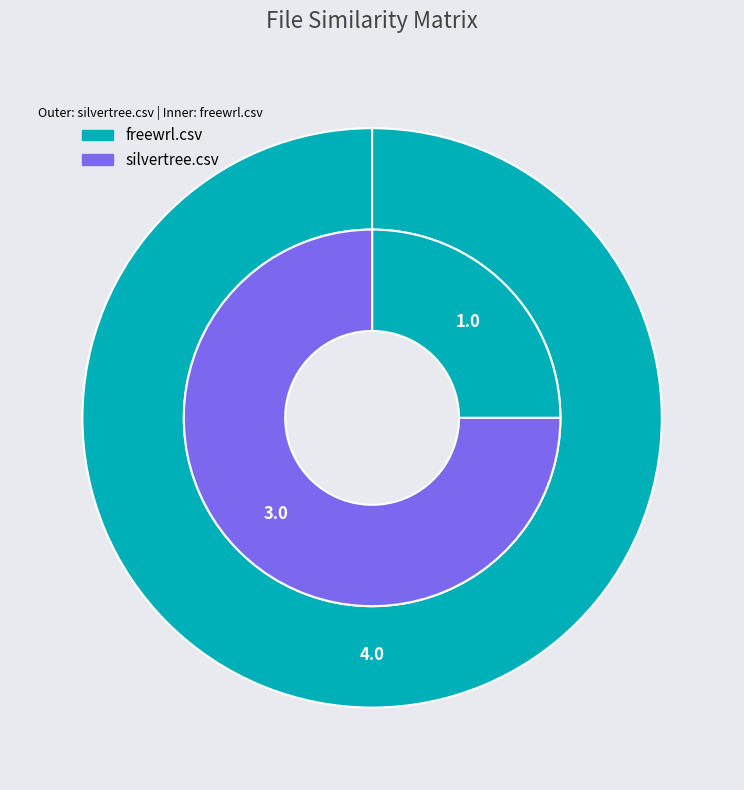

Which series has the largest range (max minus min)?

silvertree.csv